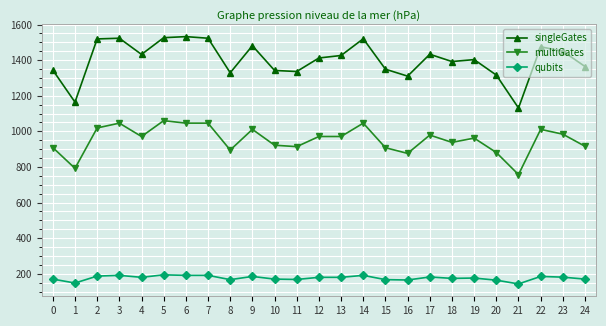

Rank the series at 9 from lowest to highest value.

qubits, multiGates, singleGates